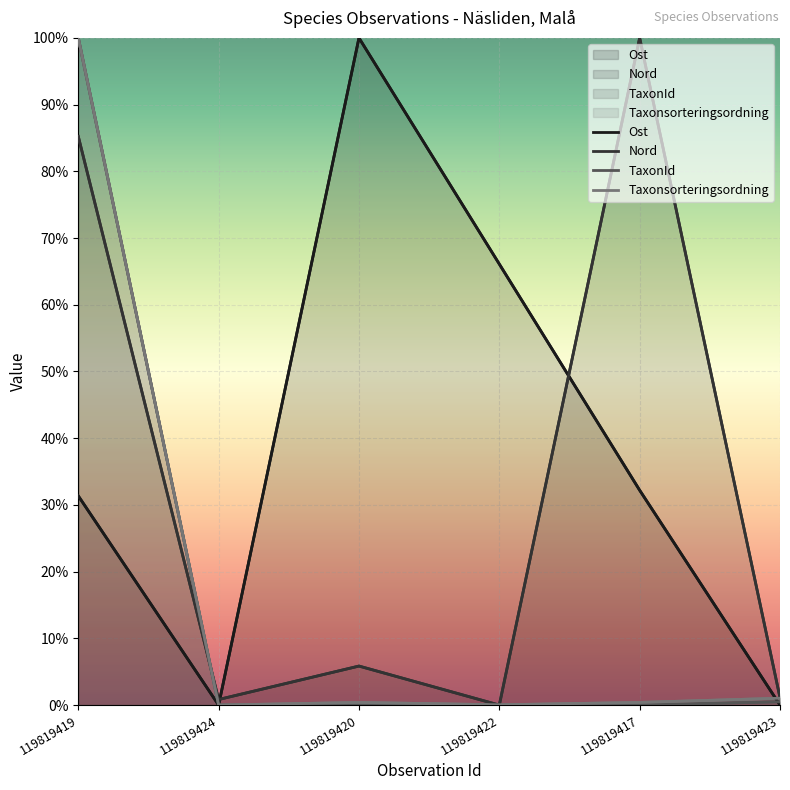

Reading left to right, list all the values displayed in this chart.

Ost: 0.3	0.0	1.0	0.7	0.3	0.0
Nord: 0.9	0.0	0.1	0.0	1.0	0.0
TaxonId: 1.0	0.0	0.0	0.0	0.0	0.0
Taxonsorteringsordning: 1.0	0.0	0.0	0.0	0.0	0.0